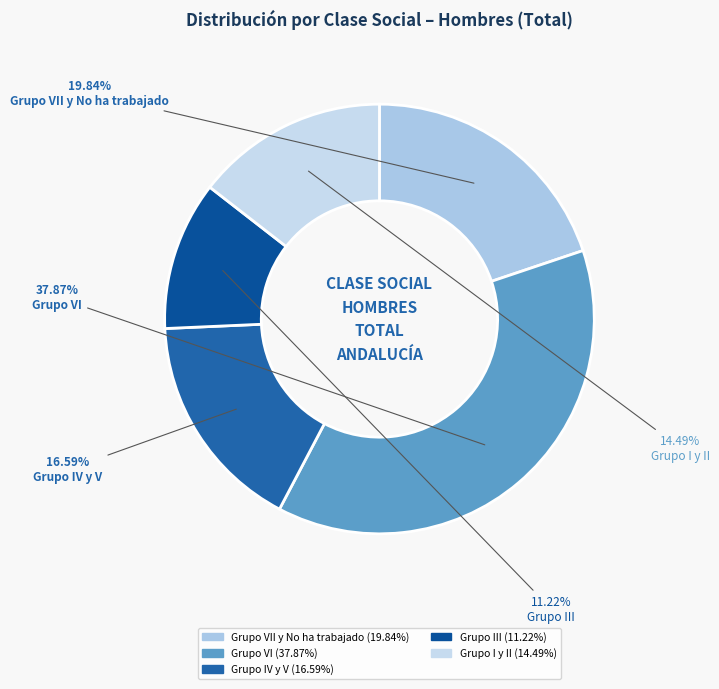

Is it true that Grupo VII y No ha trabajado is 9% of the pie?

False